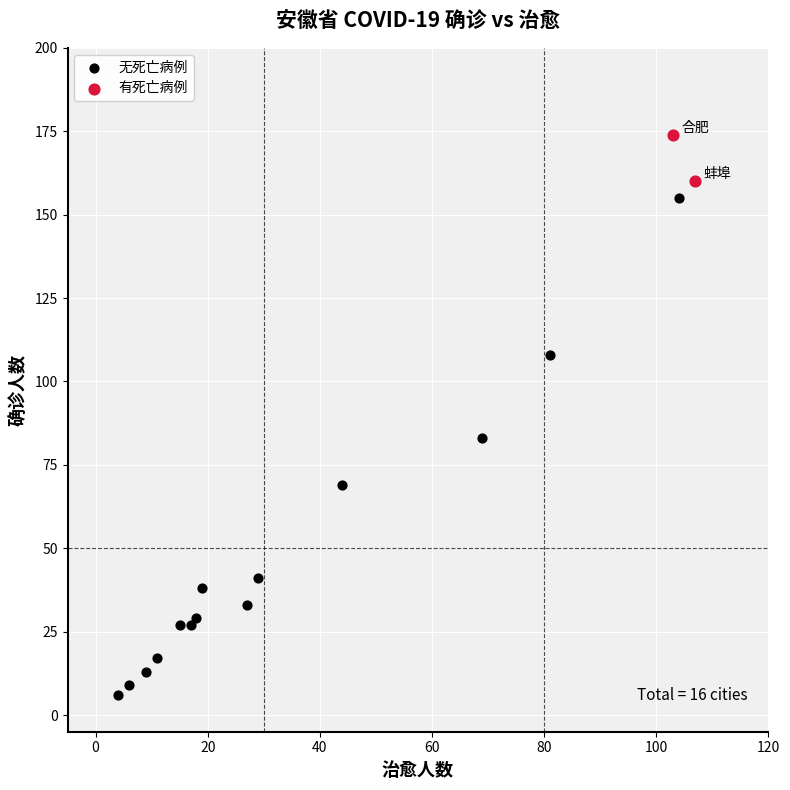

What are all the series names shown in the legend?

无死亡病例, 有死亡病例